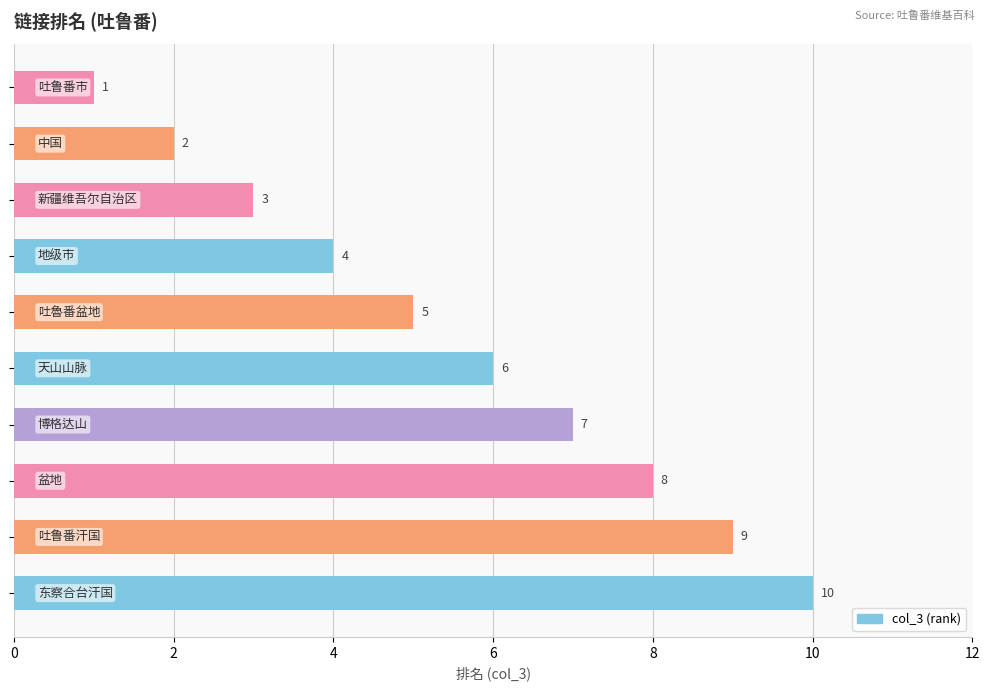

Count the values in the range 3 to 8.

6